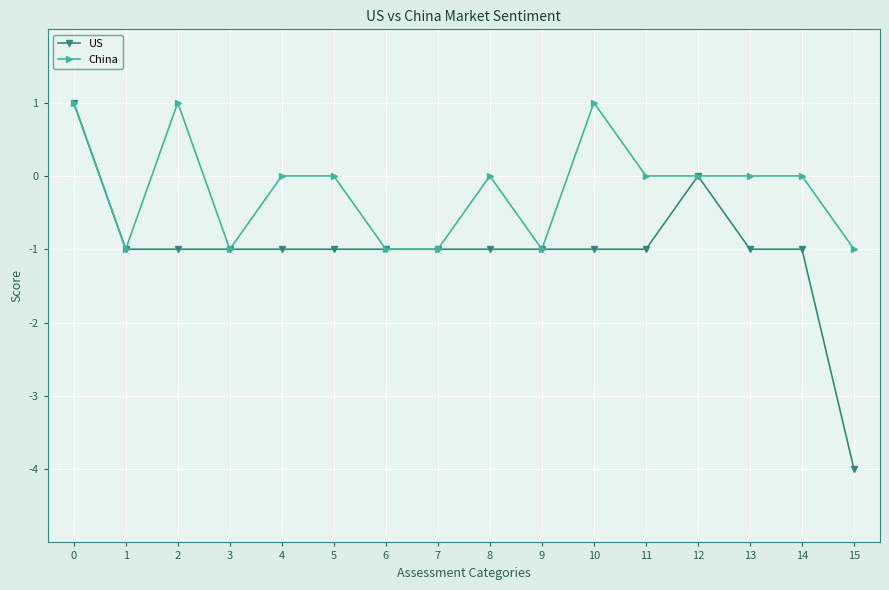

Count the number of data series in this chart.

2